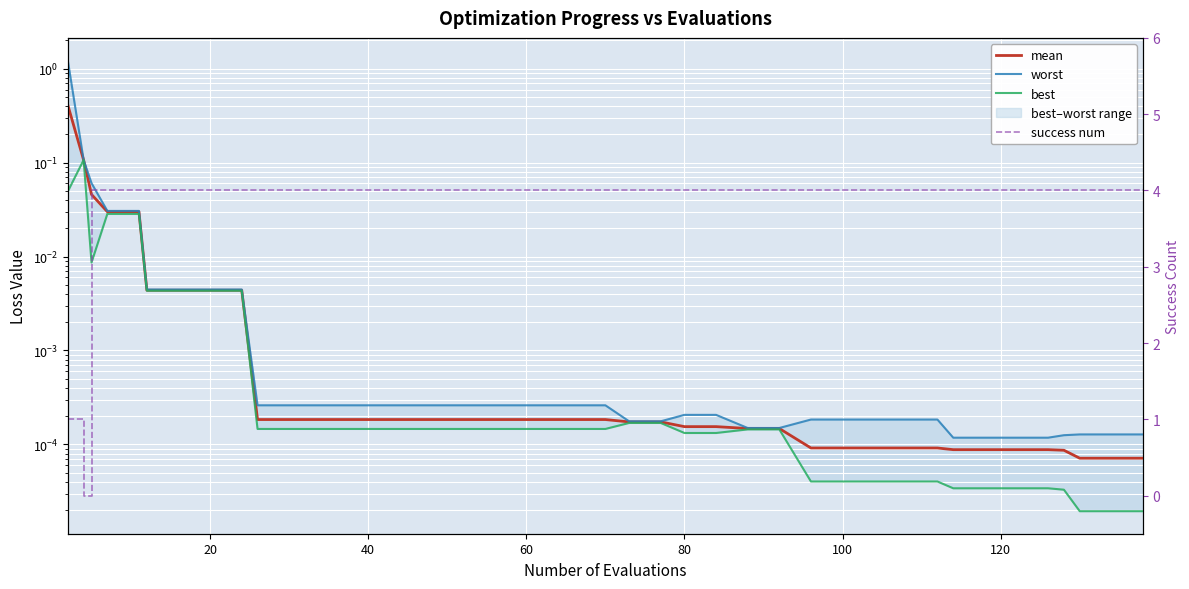

True or false: worst has more than 2 interior local peaks.

False